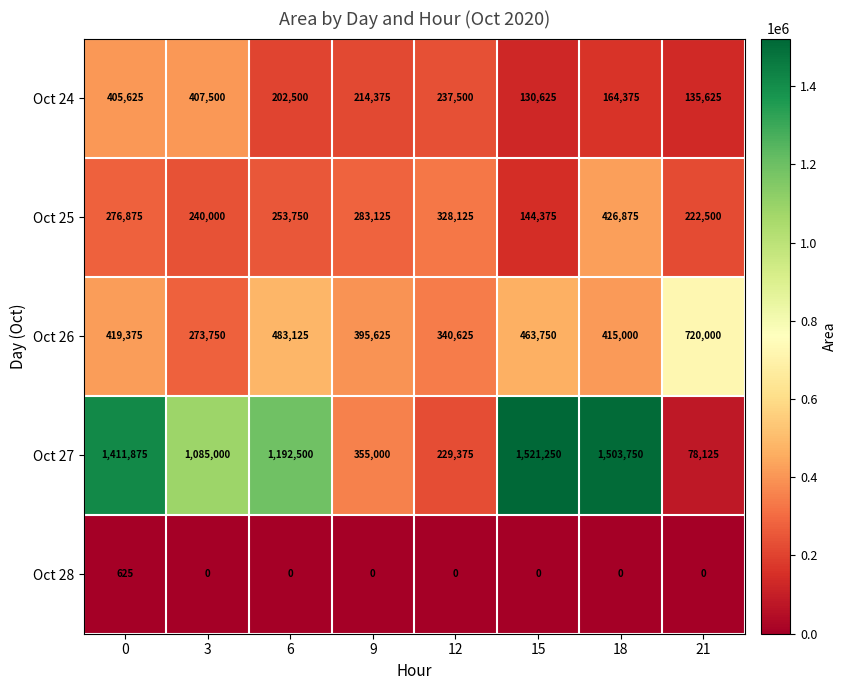

Which series has the largest total across all categories?

Oct 27